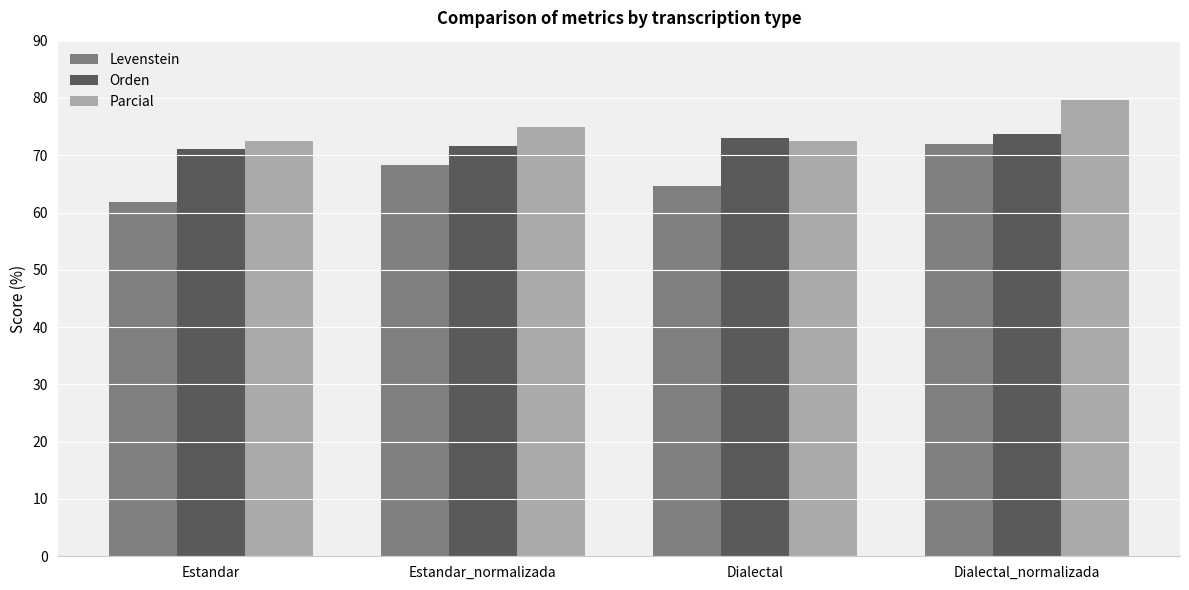

Reading left to right, list all the values displayed in this chart.

Levenstein: 61.8	68.3	64.6	71.9
Orden: 71.0	71.7	73.1	73.8
Parcial: 72.5	75.0	72.5	79.6